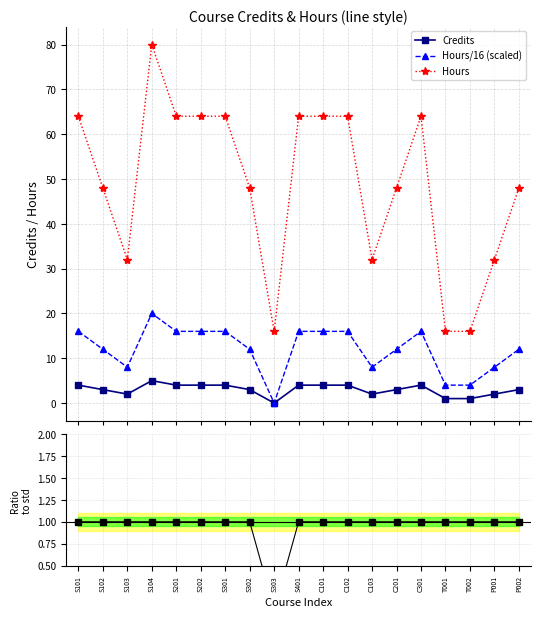

How many values in the Hours/Credits ratio series are below 1?

1